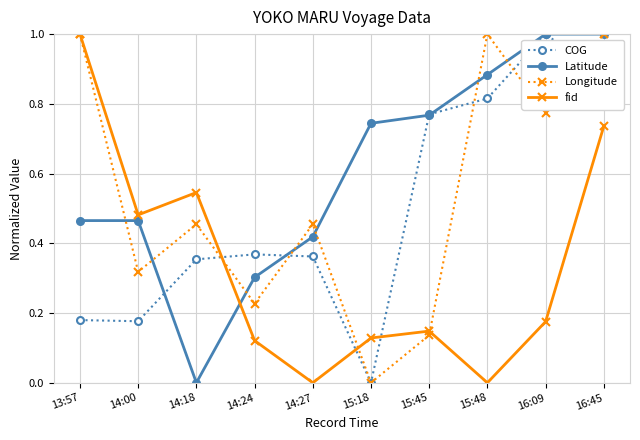

Which series has the largest total across all categories?

Latitude